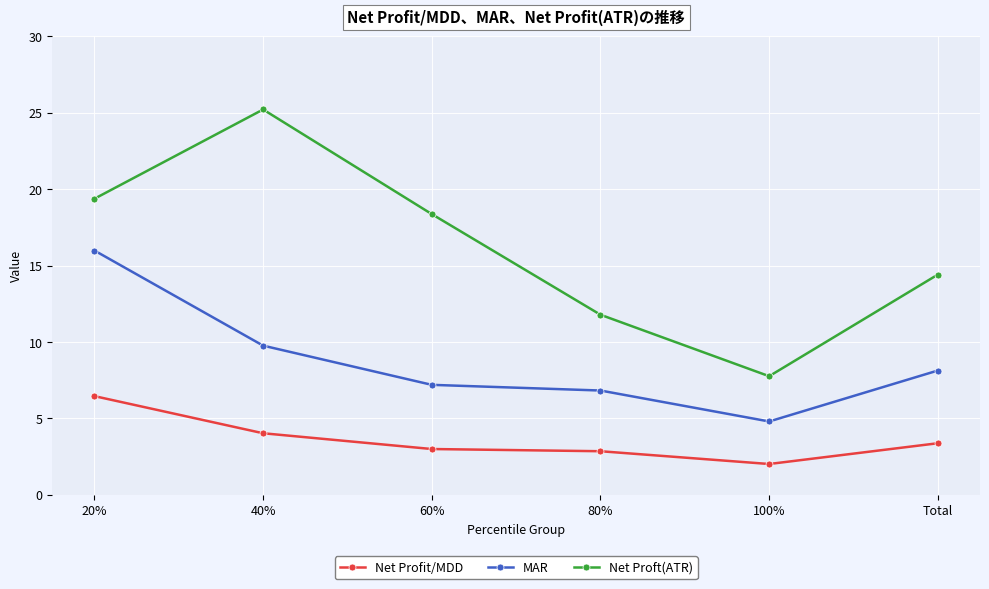

Which series changed the most between 40% and 100%?

Net Proft(ATR)